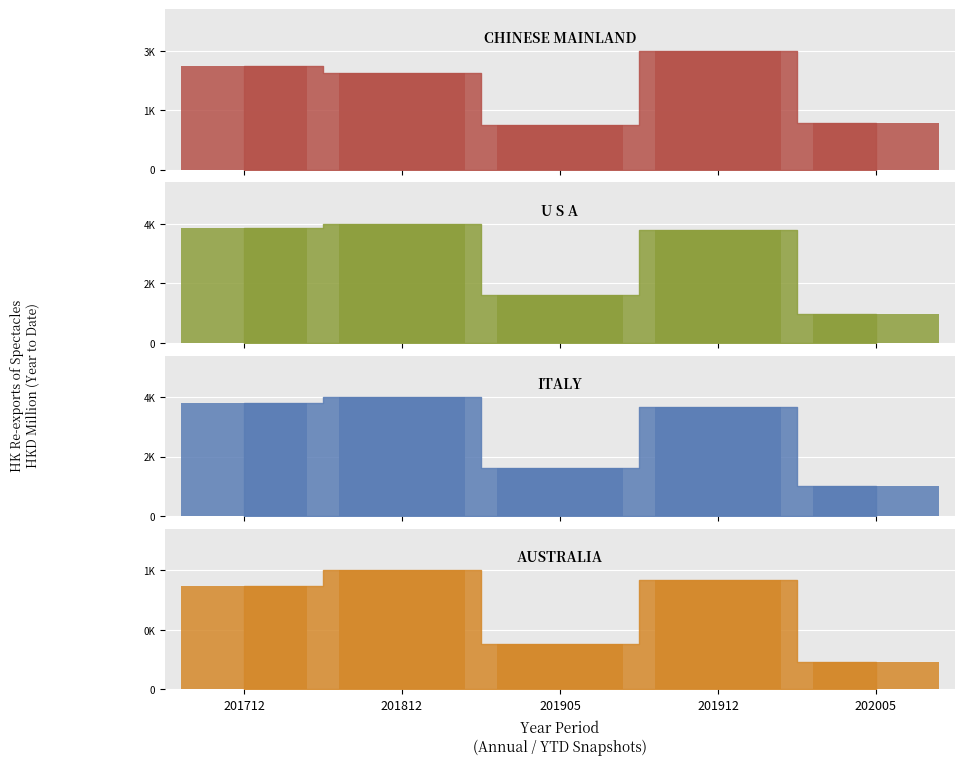

List the series in order of their peak value, lowest first.

AUSTRALIA, CHINESE MAINLAND (MAINLAND CHINA), ITALY, U S A